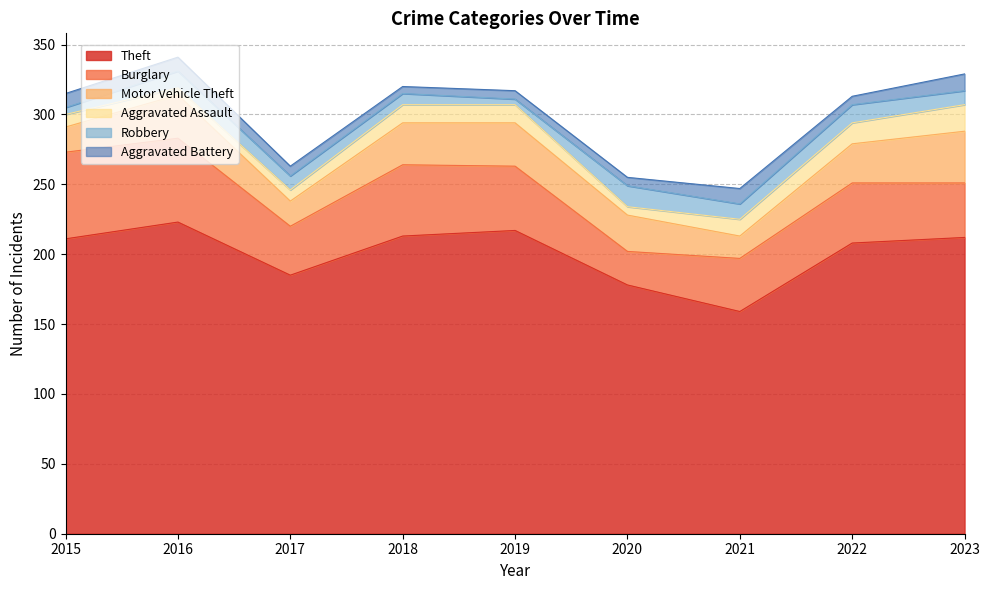

Which category has the highest value across all series?

2016